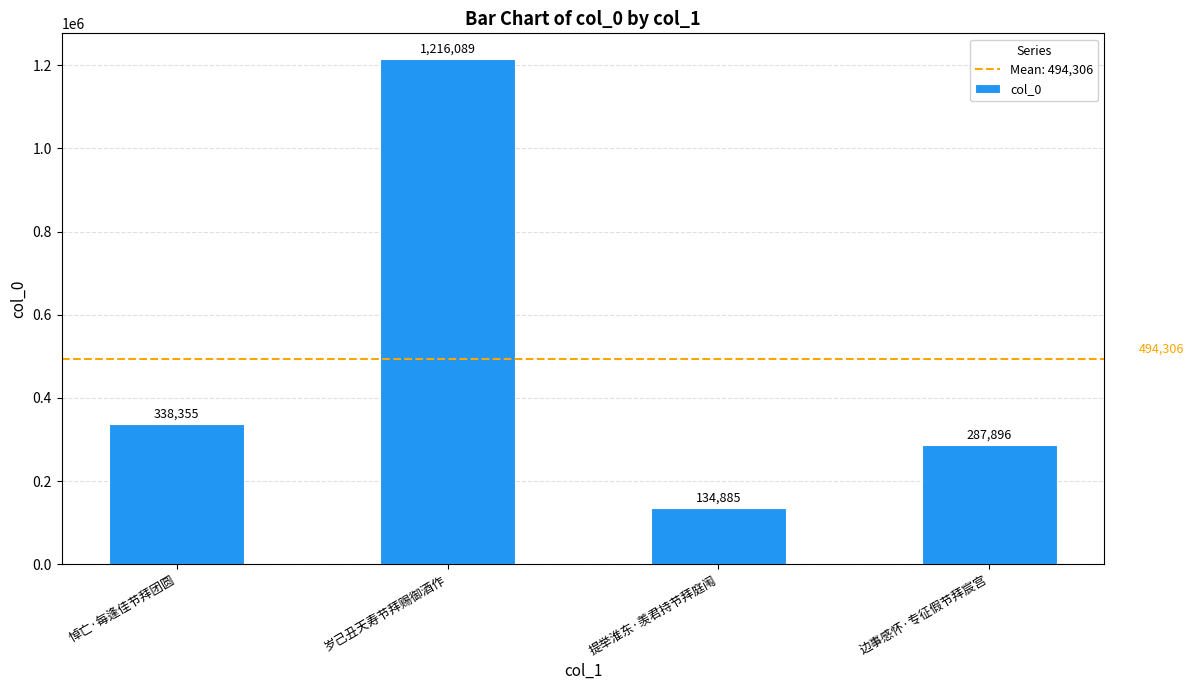

List the labels in order of value, smallest first.

提举淮东·羡君持节拜庭闱, 边事感怀·专征假节拜宸宫, 悼亡·每逢佳节拜团圆, 岁己丑天寿节拜赐御酒作